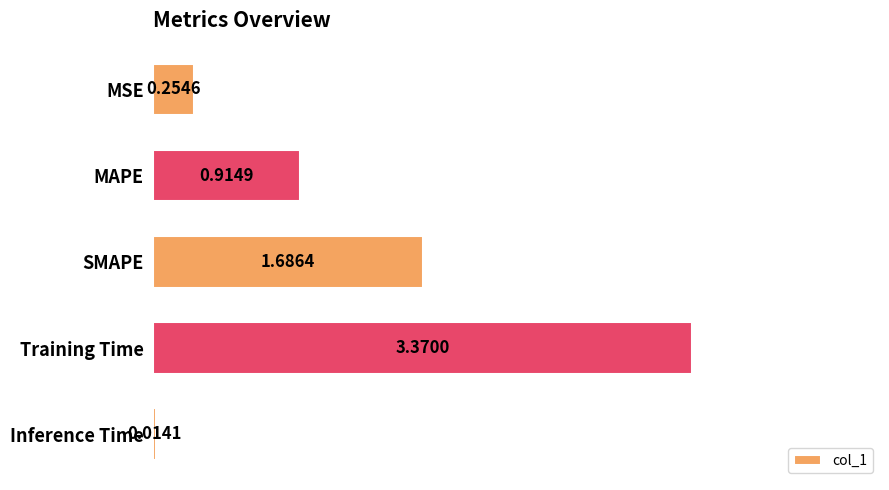

At which label is the value closest to 1?

MAPE